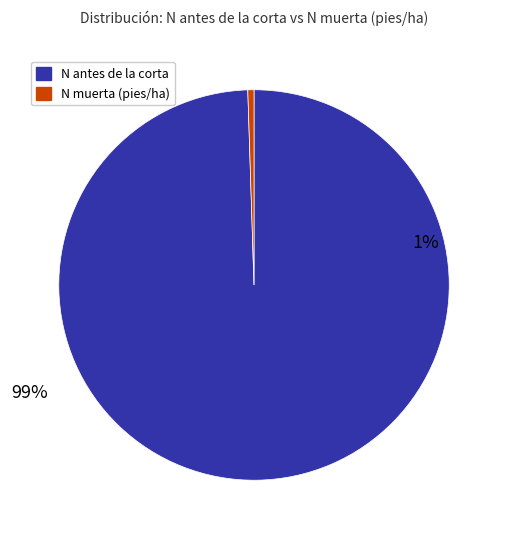

What percentage is NOT represented by 39?

94.4%